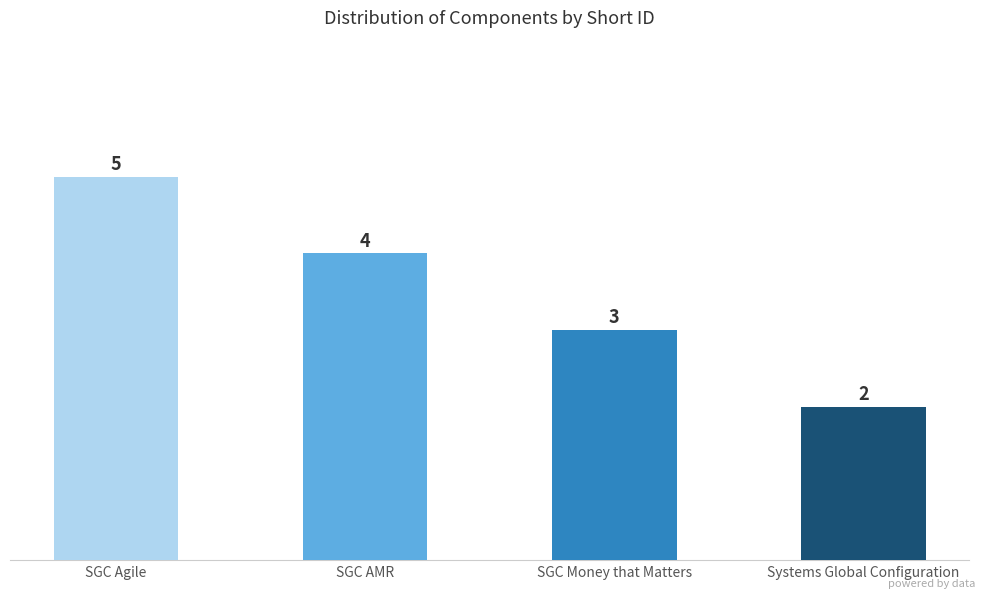

What is the difference between the values at SGC Agile and SGC AMR?

1